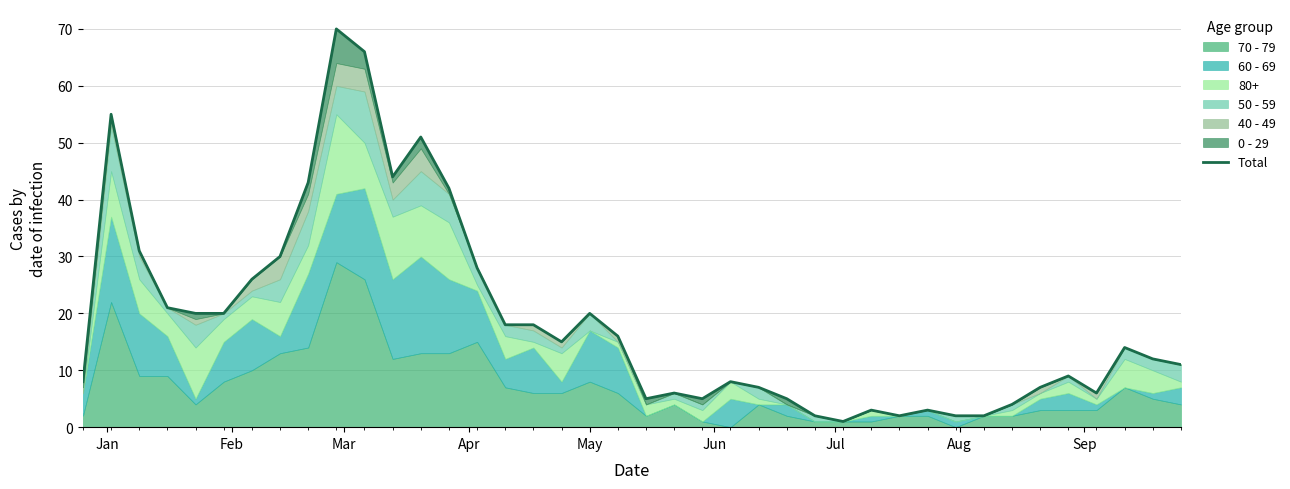

What is the greatest value displayed?

70